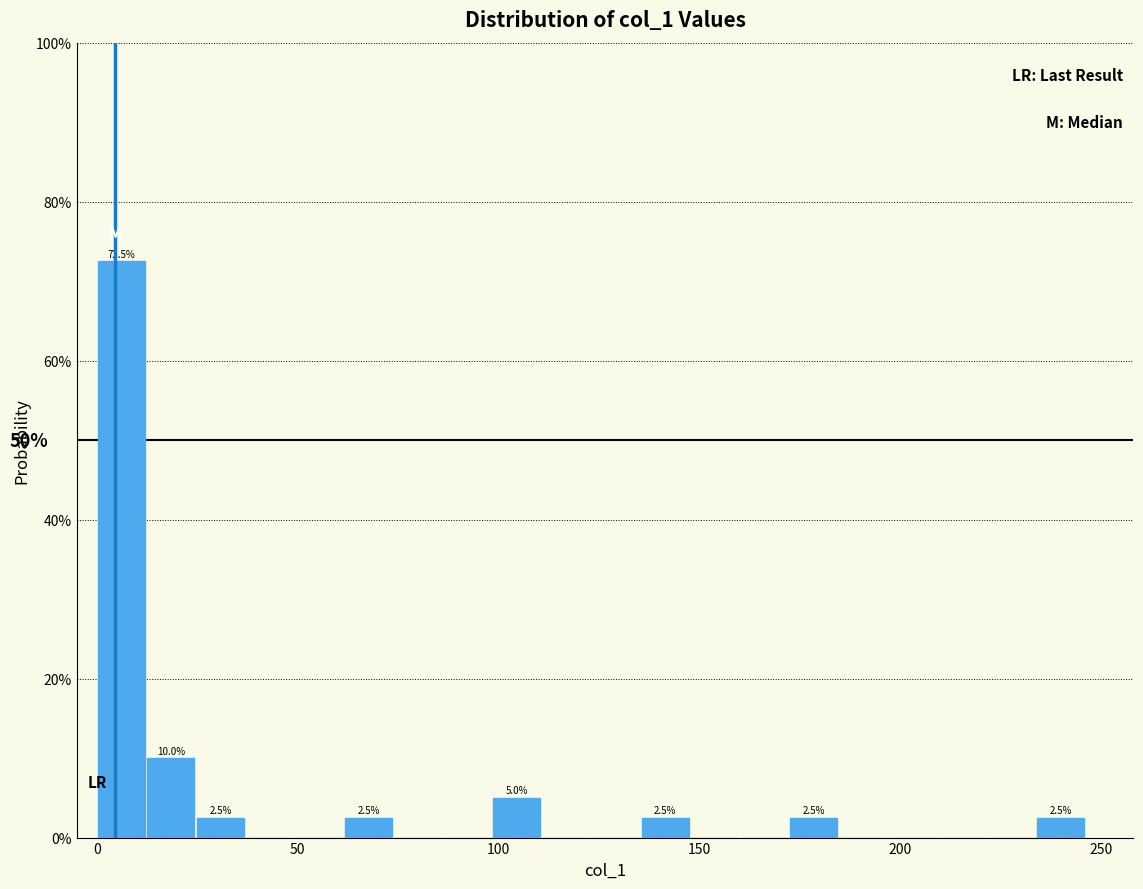

Around what value on the x-axis is the tallest bar? Give the approximate position of its centre, as read against the axis.

5